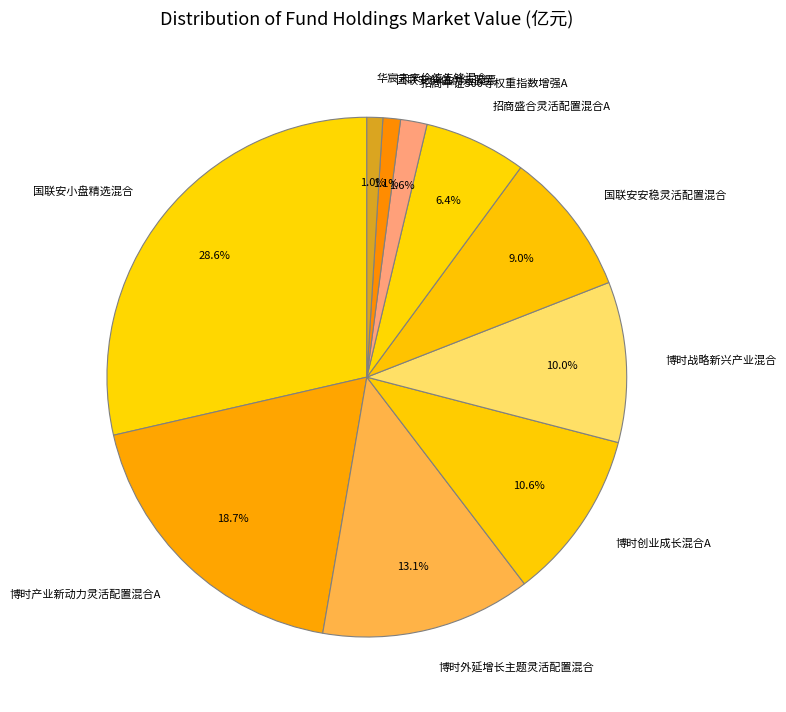

Which slice is the largest?

国联安小盘精选混合